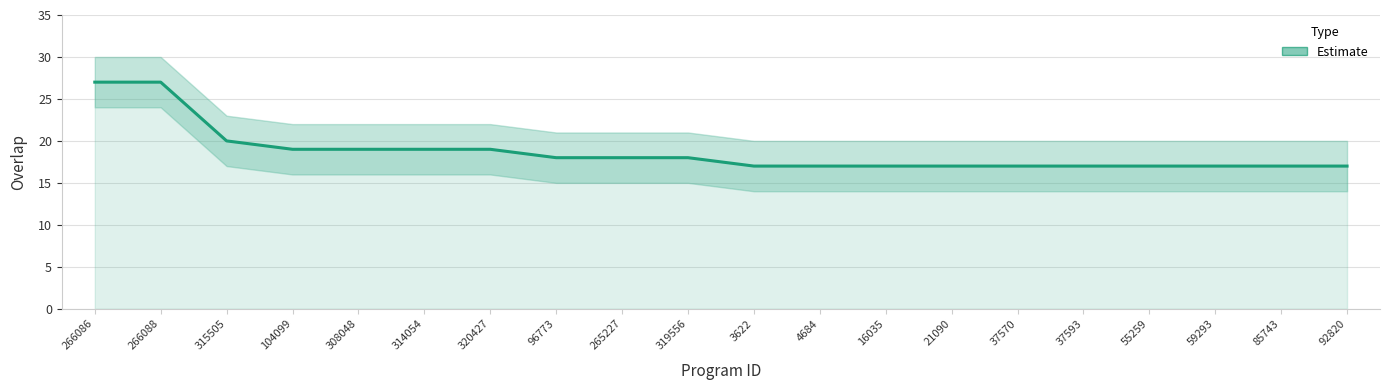

What is the sum of the values at 85743 and 104099?

36